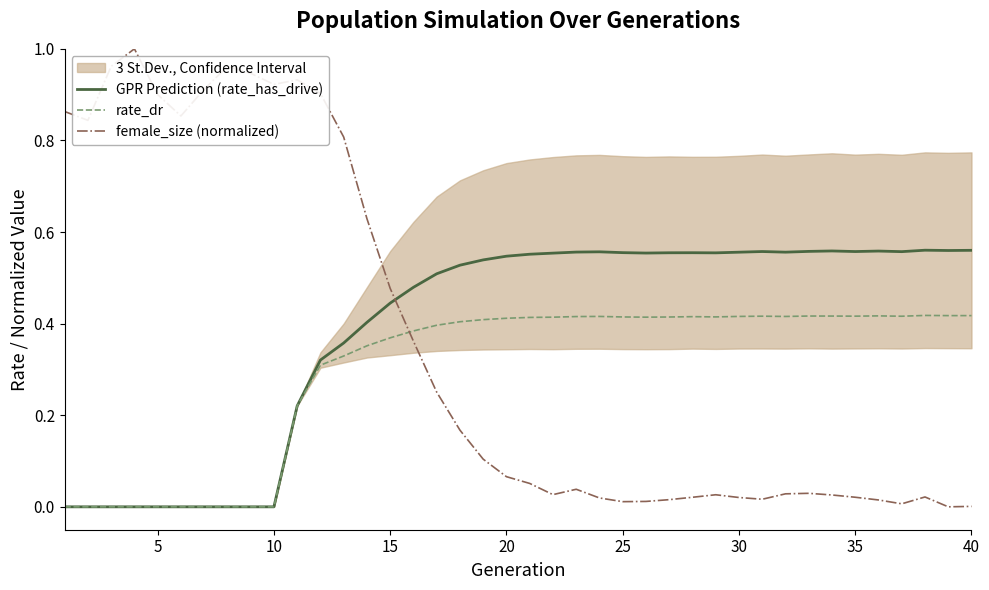

What is the highest value of the female_size (normalized) series?

1.0